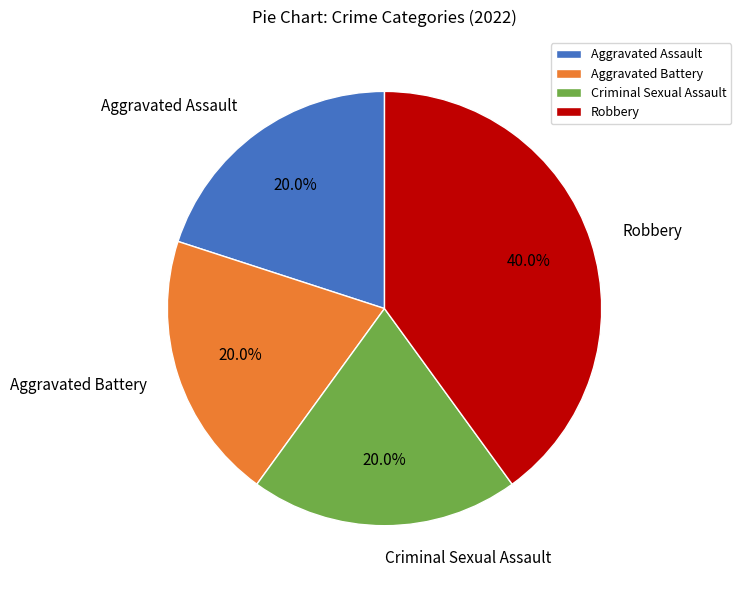

To the nearest percent, what is the difference between the largest and smallest slice percentages?

20%